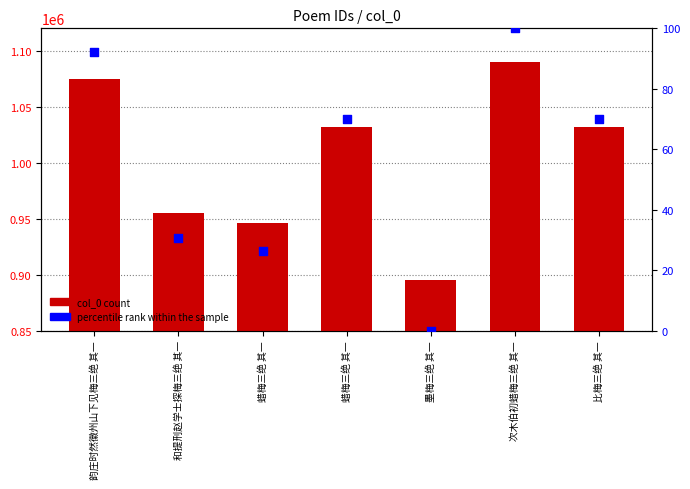

At which category is the sum across all series the highest?

次木伯初蜡梅三绝 其一